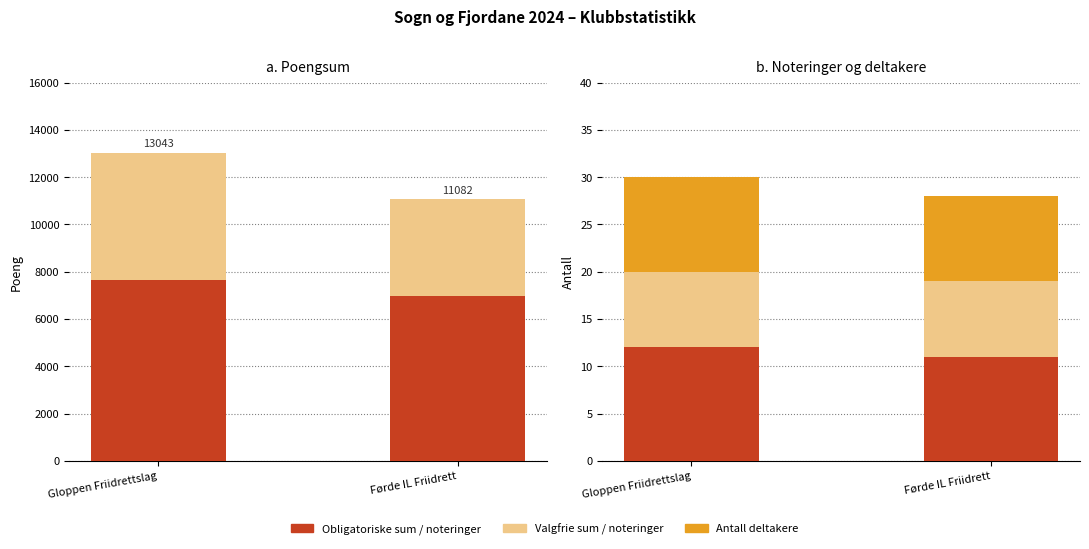

True or false: Antall deltakere has a value of 9 at Førde IL Friidrett.

True